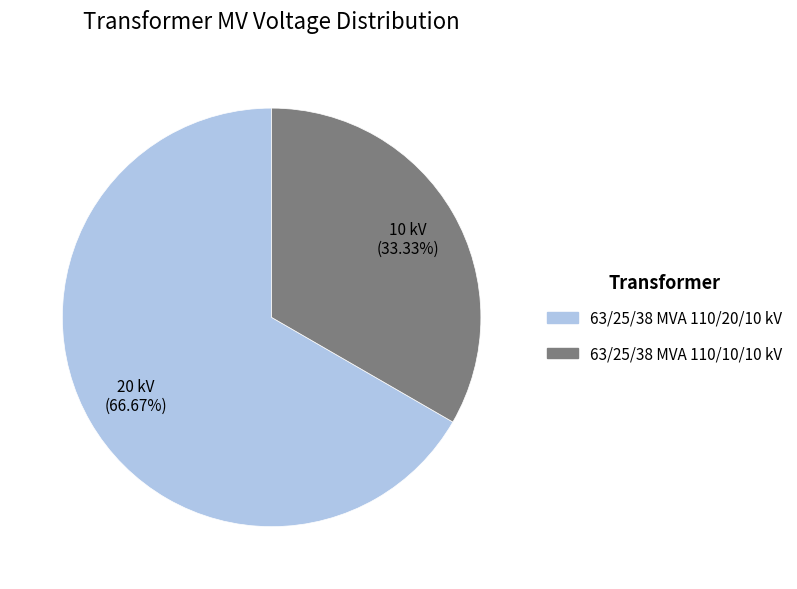

How much of the chart is everything except 63/25/38 MVA 110/20/10 kV?

33.3%